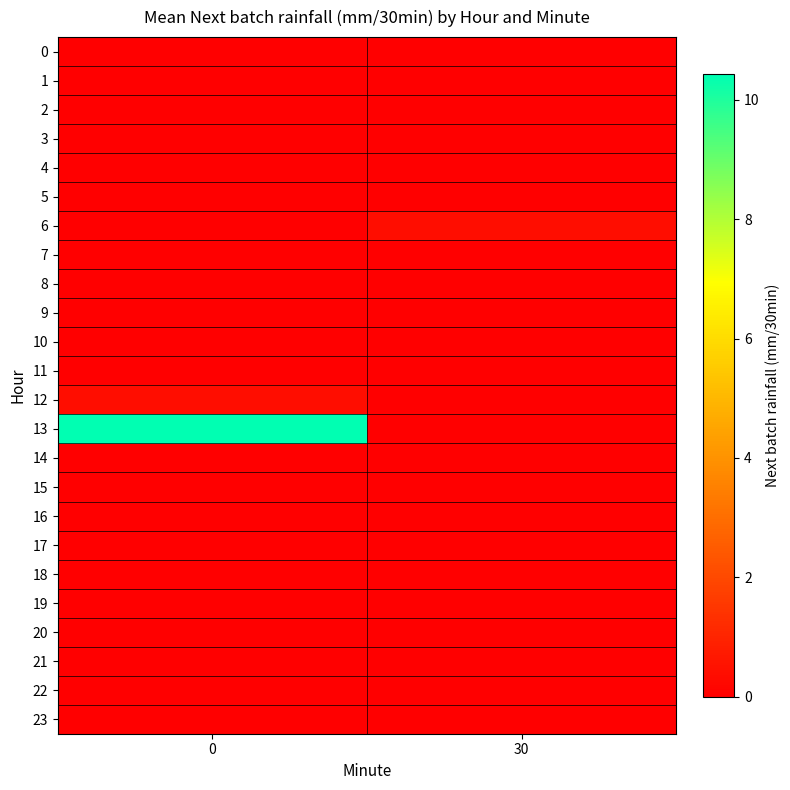

Reading left to right, what are all the values shown in this chart?

0: 0=0.0	30=0.0
1: 0=0.0	30=0.0
2: 0=0.0	30=0.0
3: 0=0.0	30=0.0
4: 0=0.0	30=0.0
5: 0=0.0	30=0.0
6: 0=0.0	30=0.4
7: 0=0.0	30=0.0
8: 0=0.0	30=0.0
9: 0=0.0	30=0.0
10: 0=0.0	30=0.0
11: 0=0.0	30=0.0
12: 0=0.4	30=0.0
13: 0=10.4	30=0.0
14: 0=0.0	30=0.0
15: 0=0.0	30=0.0
16: 0=0.0	30=0.0
17: 0=0.0	30=0.0
18: 0=0.0	30=0.0
19: 0=0.0	30=0.0
20: 0=0.0	30=0.0
21: 0=0.0	30=0.0
22: 0=0.0	30=0.0
23: 0=0.0	30=0.0